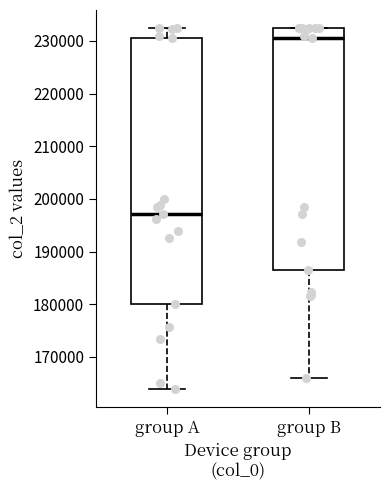

Which box has the highest median line?

group B